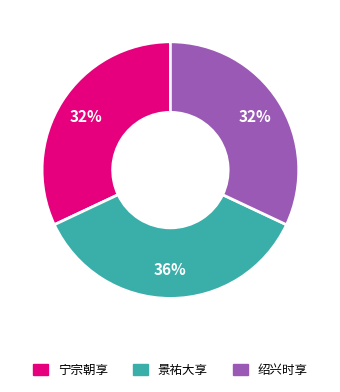

Is there a majority slice in this chart?

No